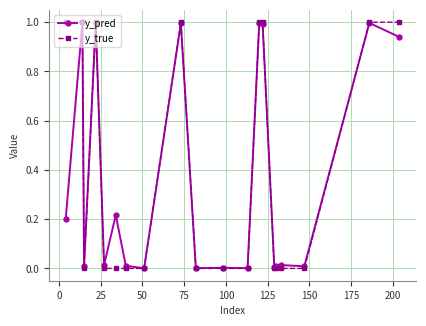

True or false: y_pred has more than 1 points higher than both neighbors.

True